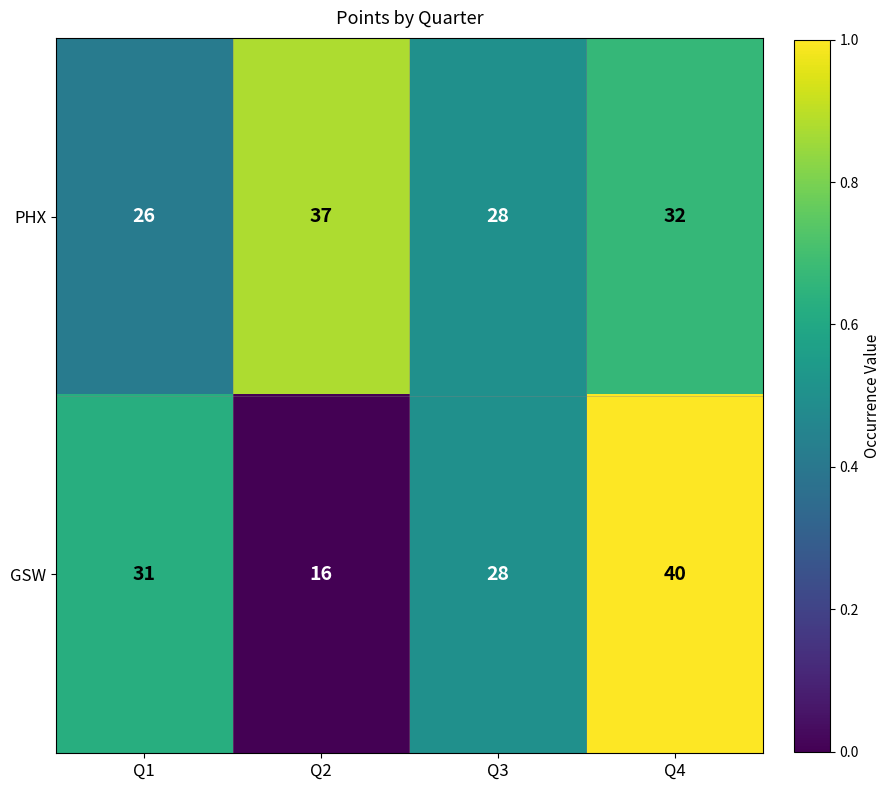

Reading right to left, what are all the values shown in this chart?

PHX: Q4=32	Q3=28	Q2=37	Q1=26
GSW: Q4=40	Q3=28	Q2=16	Q1=31